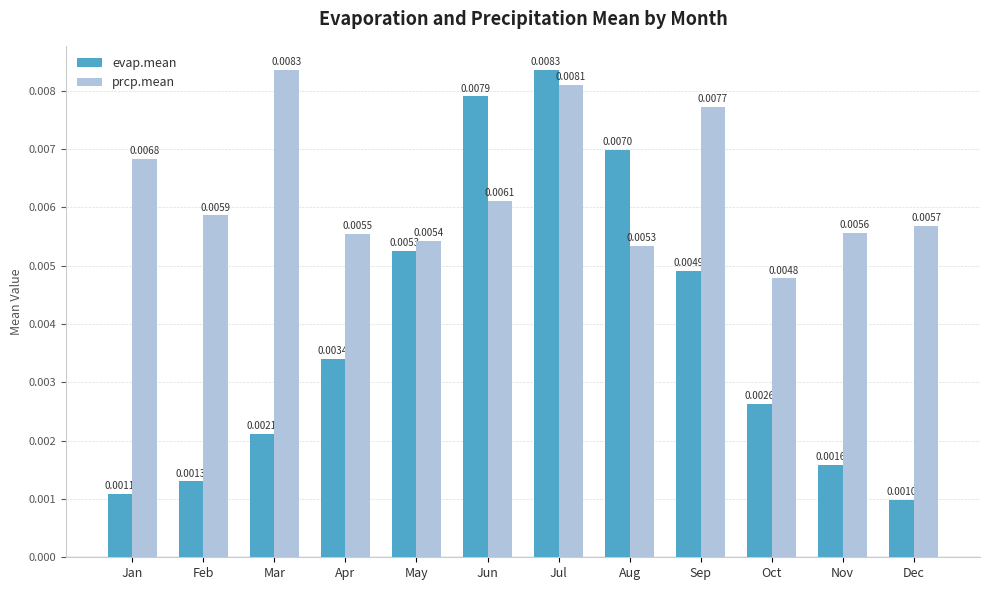

At how many categories does at least one series exceed 0?

12